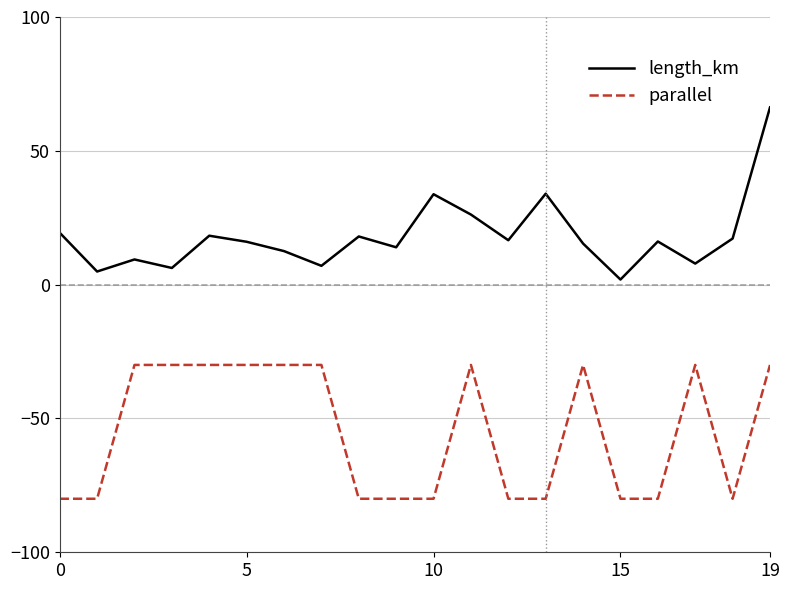

List the series in order of their overall mean, highest first.

length_km, parallel